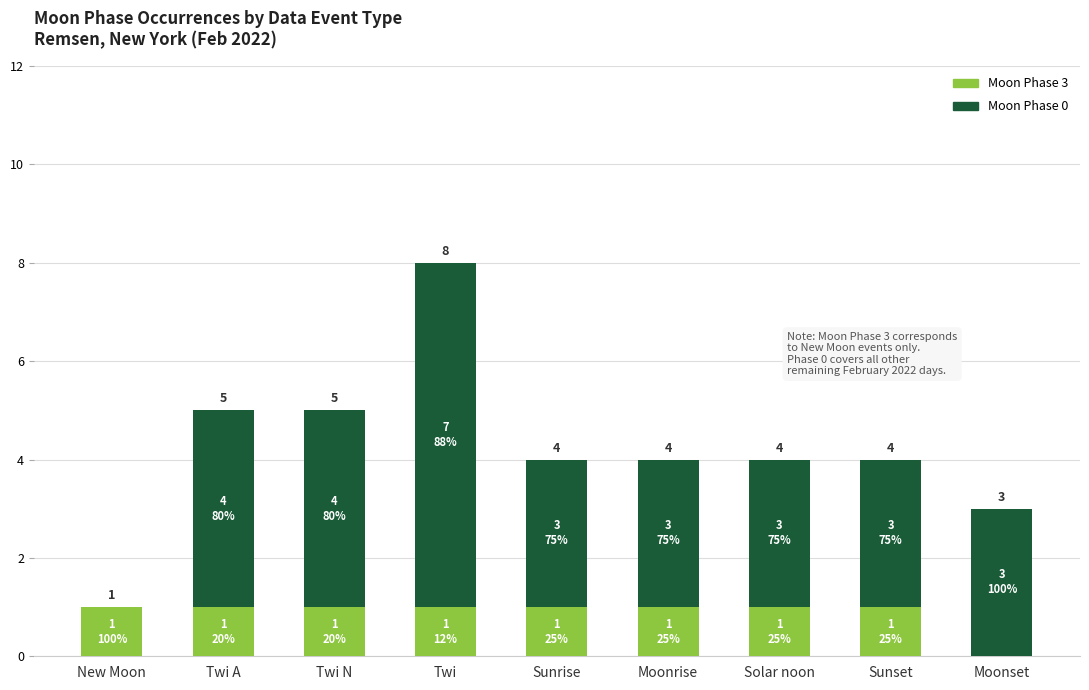

At which category is the sum across all series the highest?

Twi